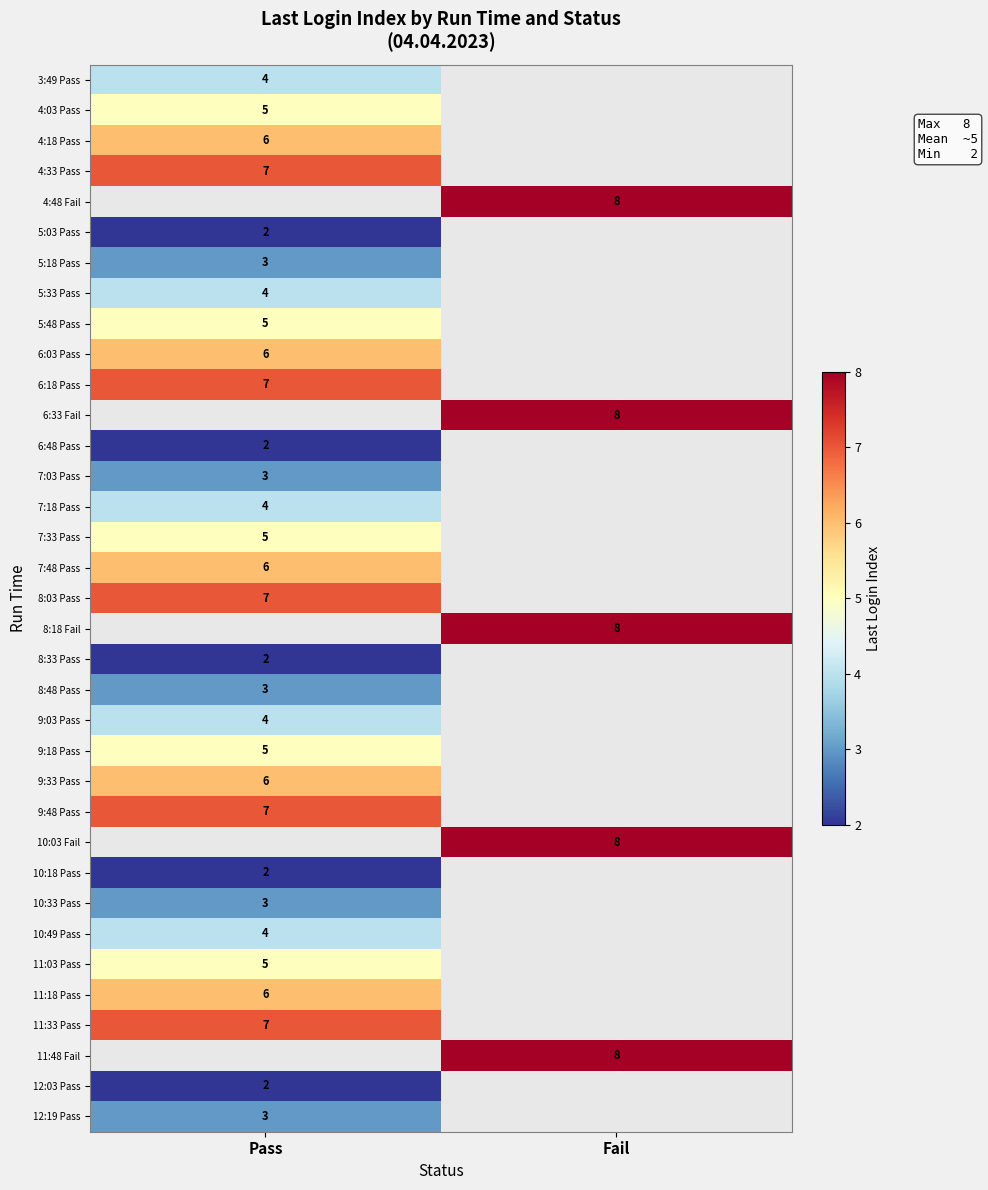

Which label corresponds to the smallest value in the chart?

Pass